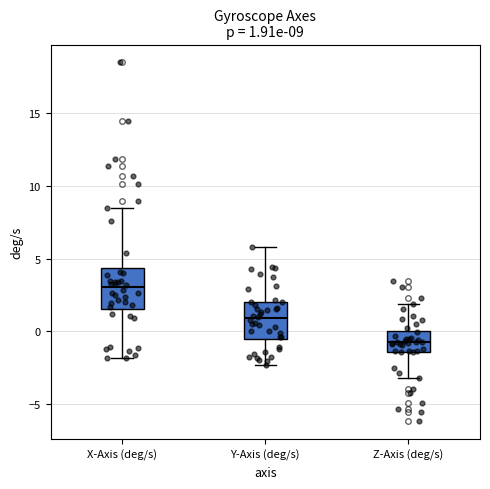

Which box's median line is the highest?

X-Axis (deg/s)